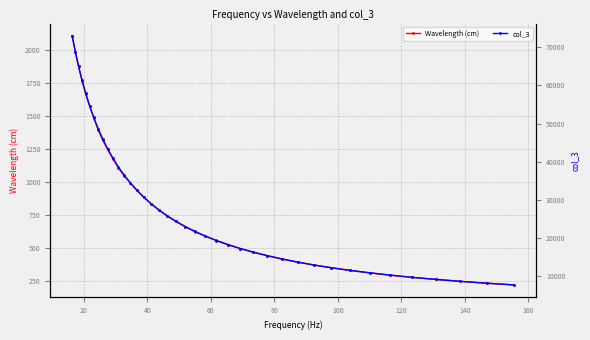

What is the maximum value for Wavelength (cm)?

2109.9